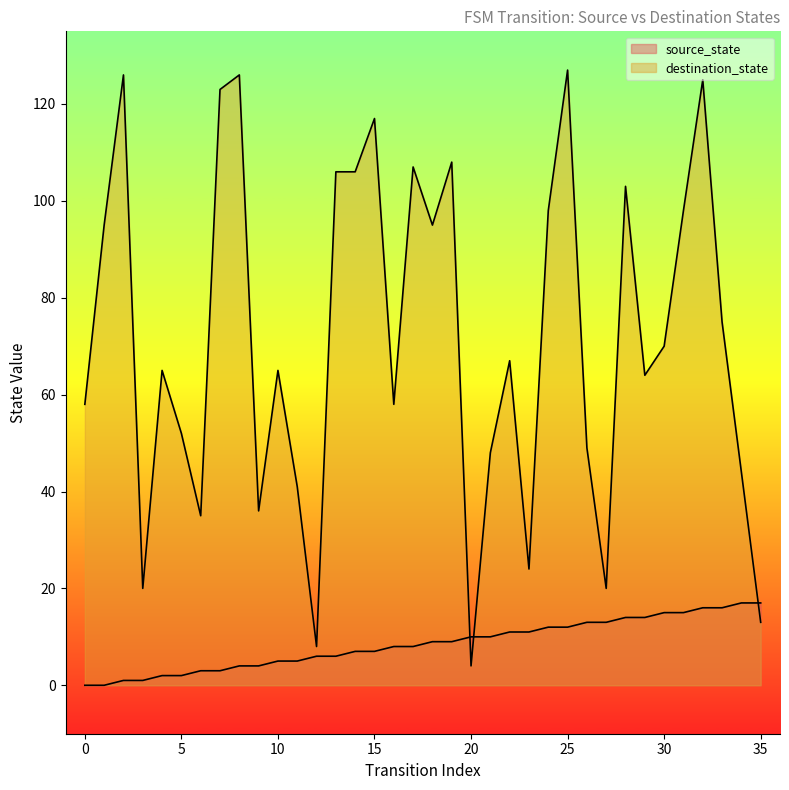

Where does the destination_state series first go above 67?

1